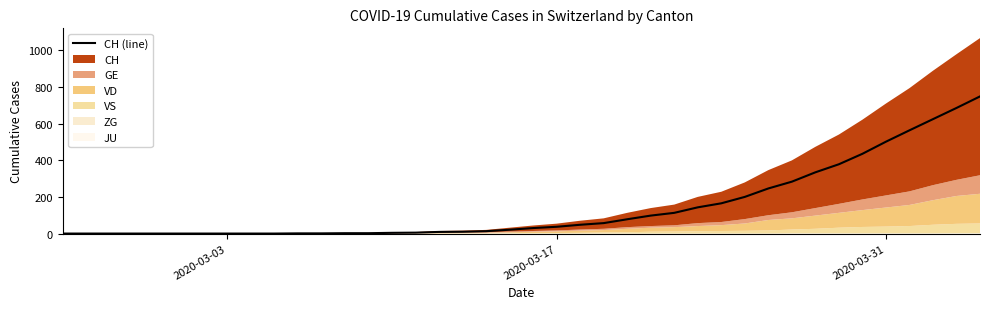

What is the highest value of the CH (line) series?

748